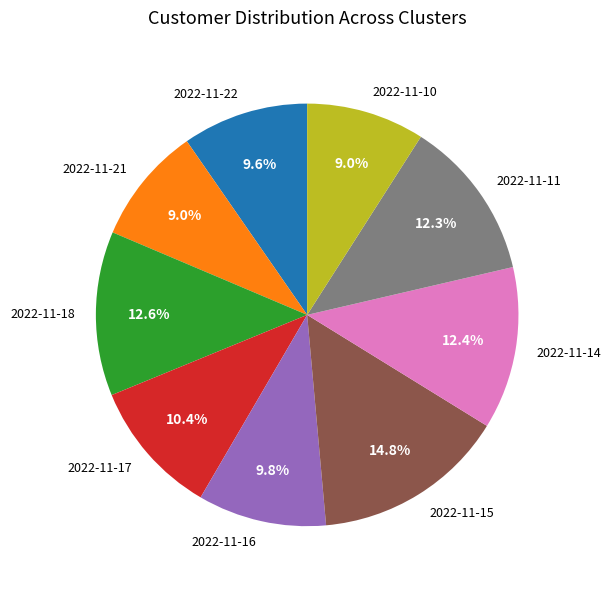

Which category has the biggest portion of the pie?

2022-11-15